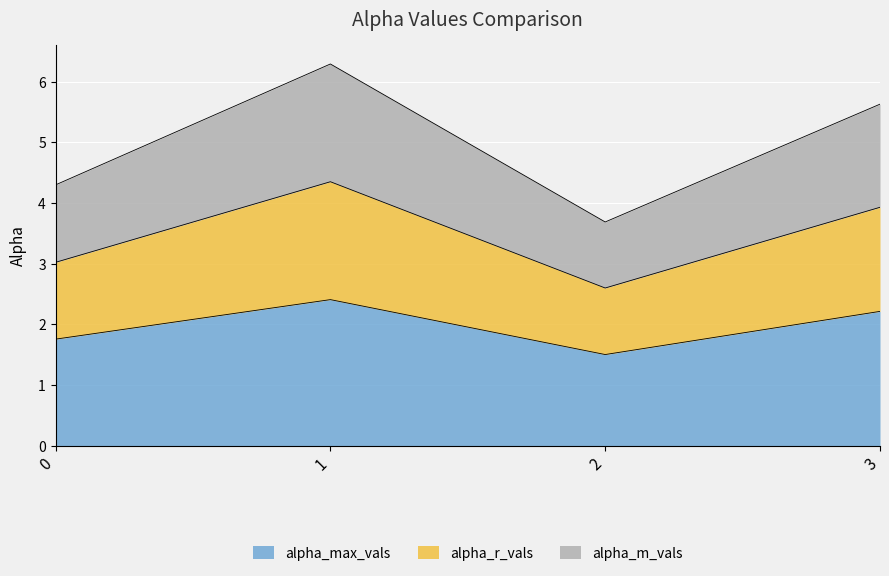

List the labels in order of alpha_max_vals value, largest first.

1, 3, 0, 2